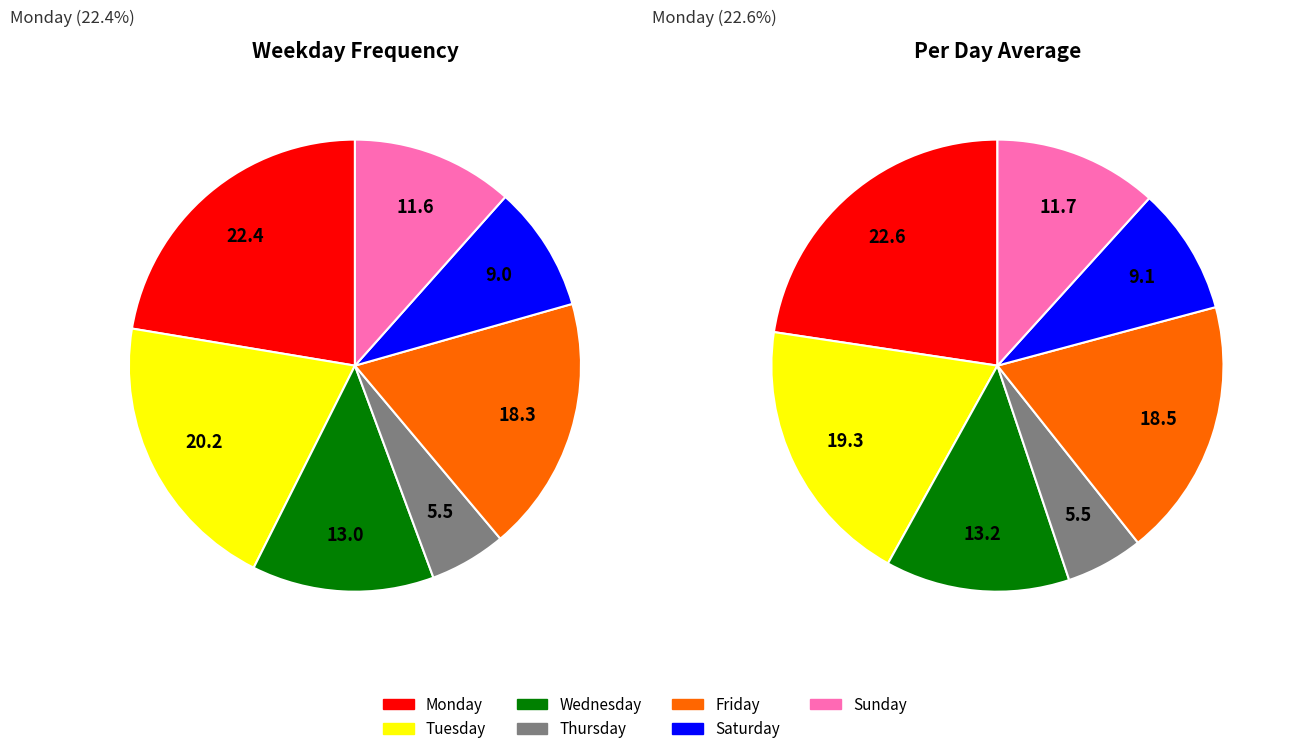

How many segments does this pie chart have?

7